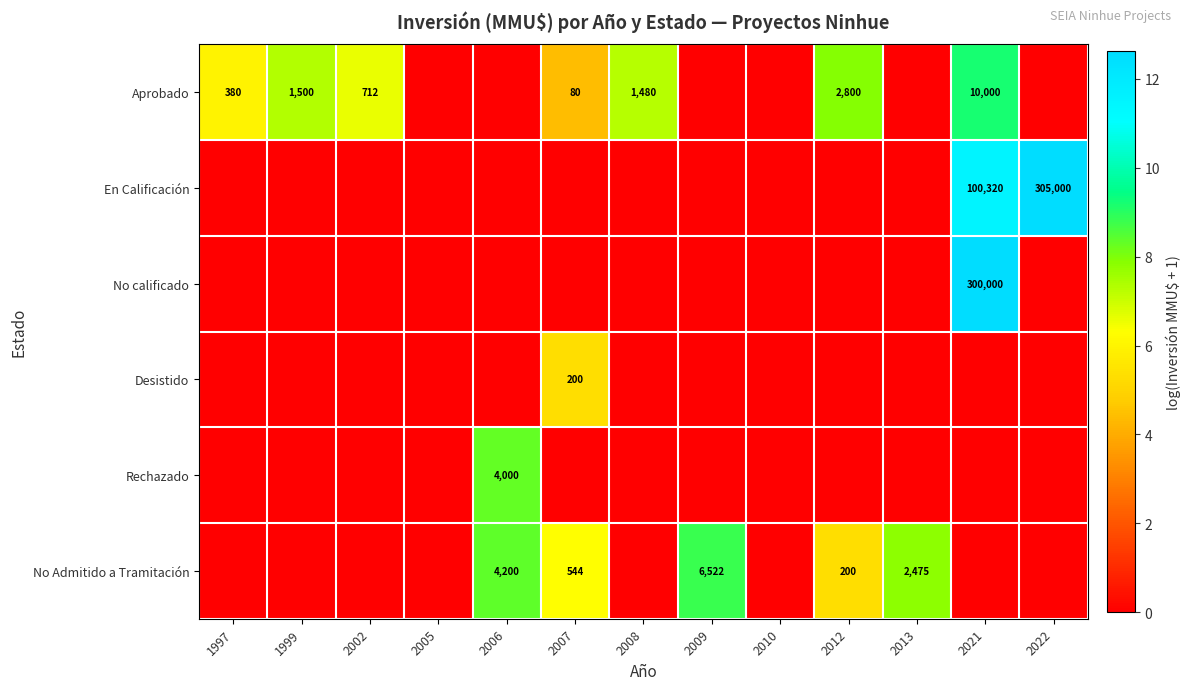

Is it true that Aprobado equals 80 at 2007?

True